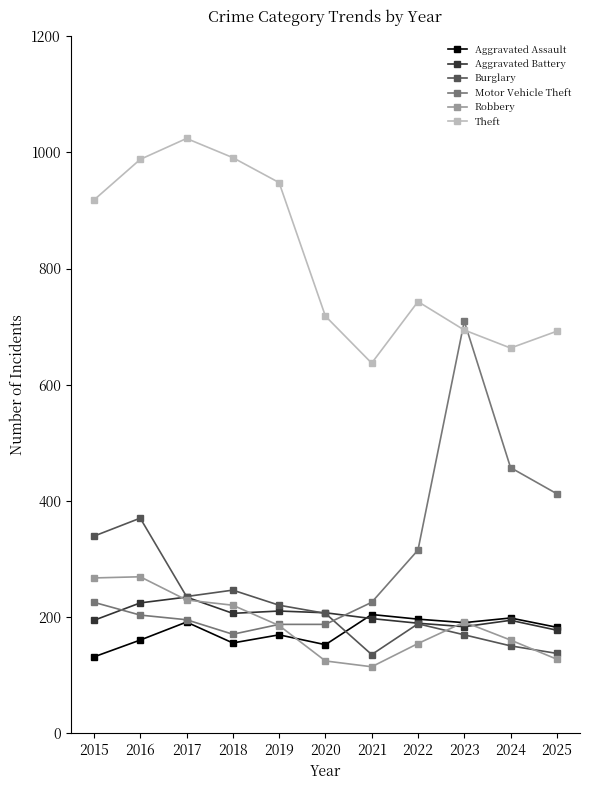

What is the sum of all Robbery values?

2040